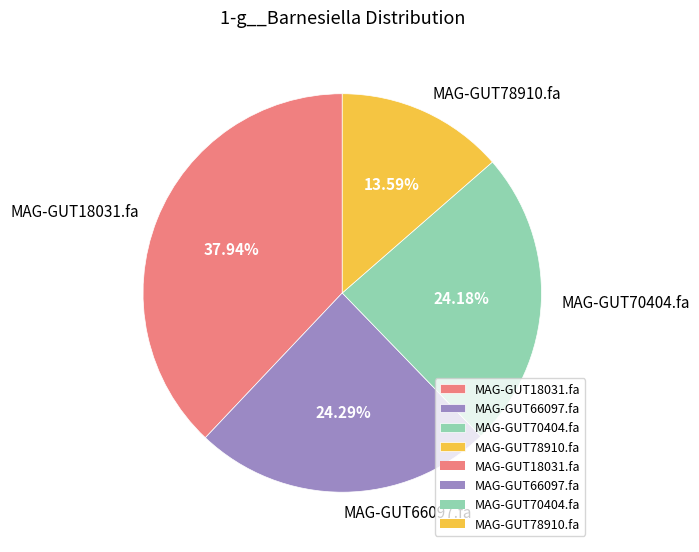

To the nearest percent, what is the average slice percentage?

25%